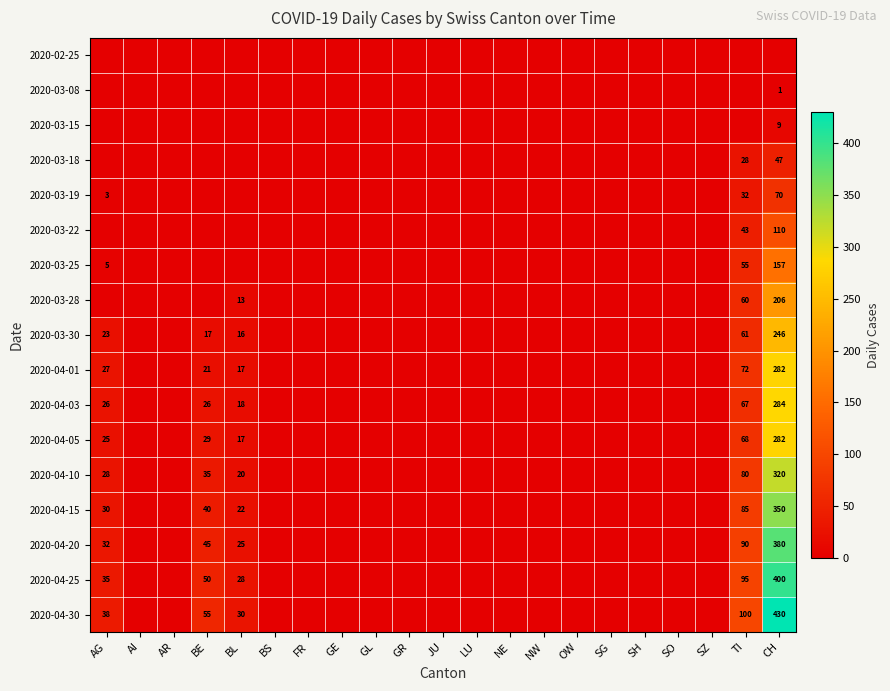

Rank the series by their maximum value, from highest to lowest.

2020-04-30, 2020-04-25, 2020-04-20, 2020-04-15, 2020-04-10, 2020-04-03, 2020-04-01, 2020-04-05, 2020-03-30, 2020-03-28, 2020-03-25, 2020-03-22, 2020-03-19, 2020-03-18, 2020-03-15, 2020-03-08, 2020-02-25